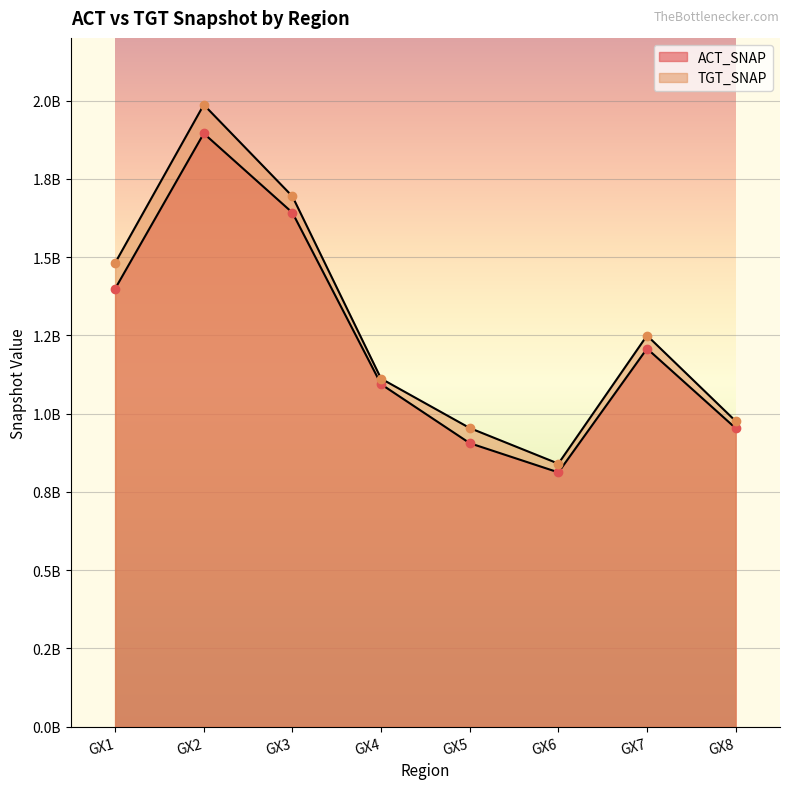

True or false: ACT_SNAP and TGT_SNAP intersect in this chart.

False